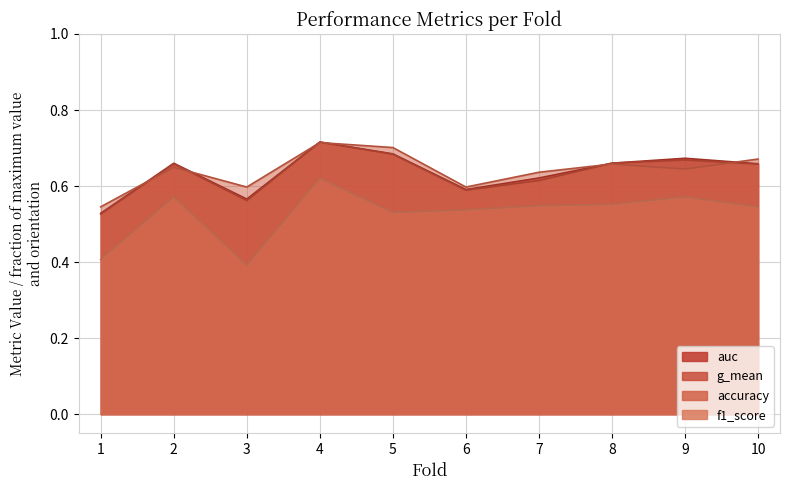

Where is auc nearest to the value 0?

1